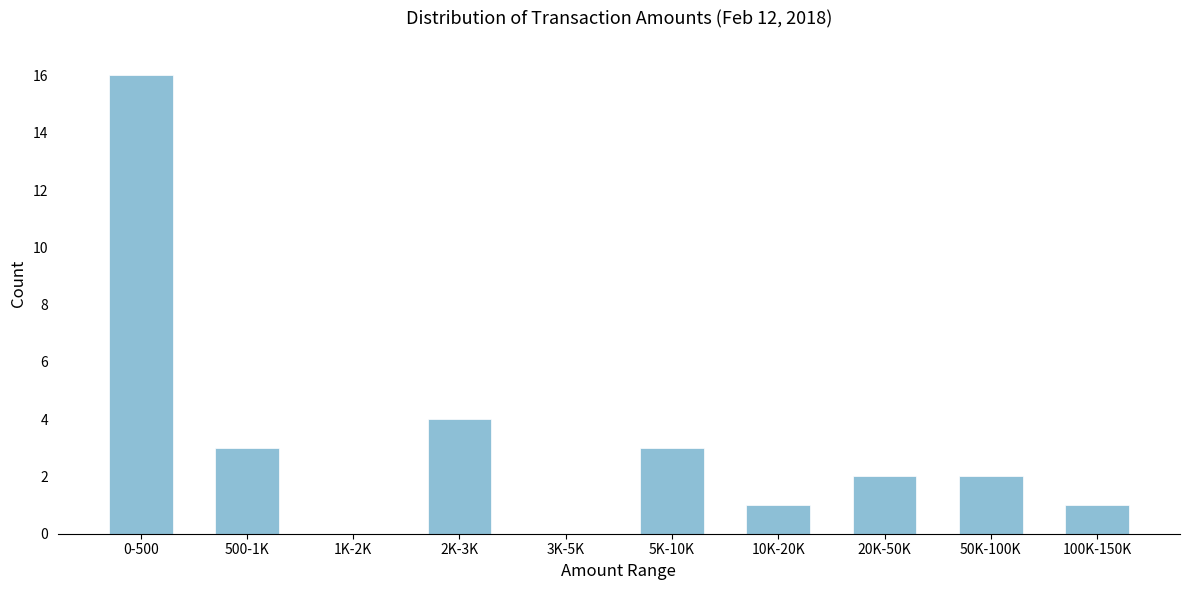

Reading left to right, extract all data points from this chart.

0-500=16	500-1K=3	1K-2K=0	2K-3K=4	3K-5K=0	5K-10K=3	10K-20K=1	20K-50K=2	50K-100K=2	100K-150K=1